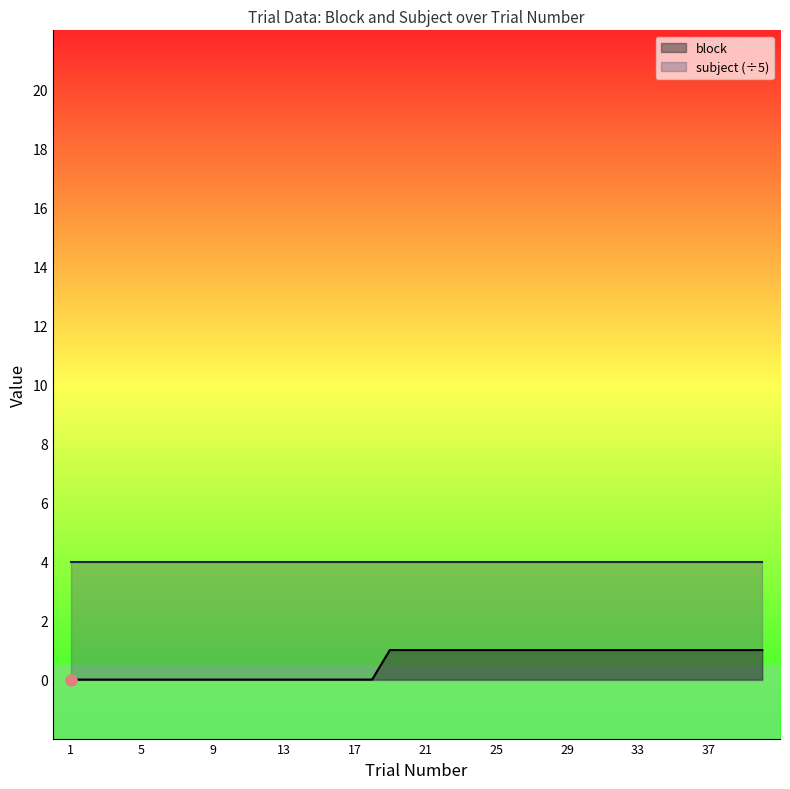

What is the greatest value displayed?

4